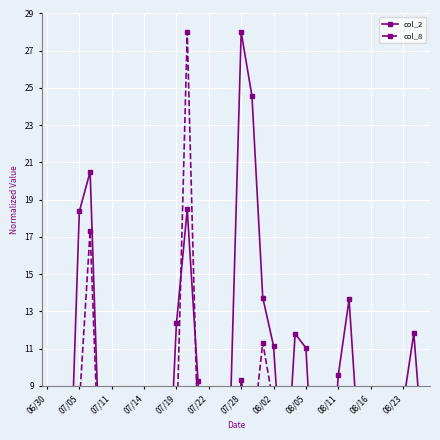

What is the value of the col_2 point at the 2nd from the left?

2.3